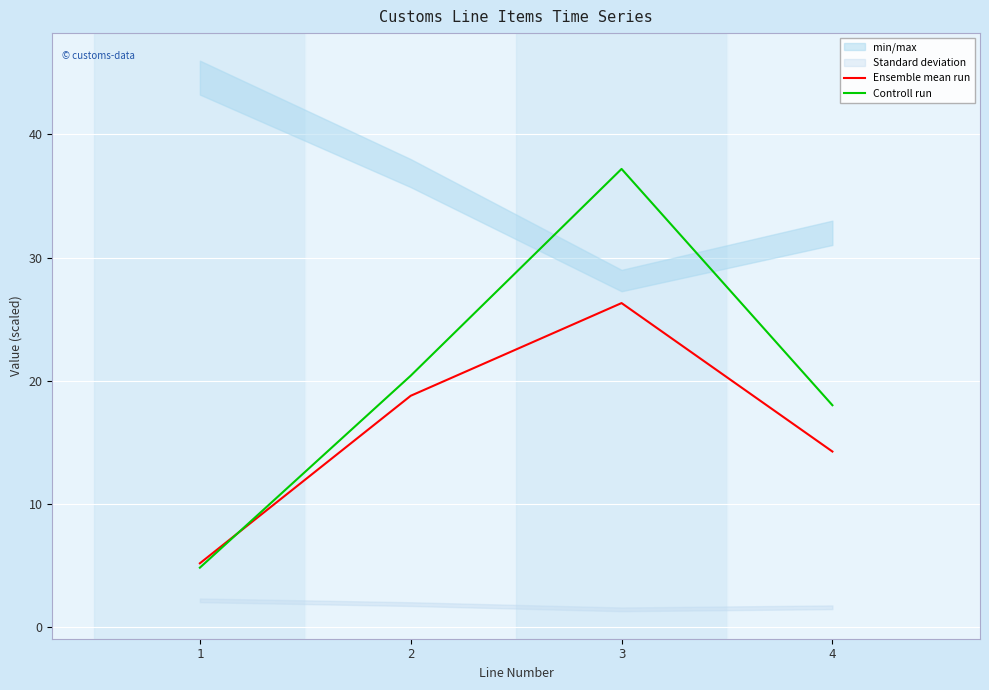

How many lines are shown in the chart?

2